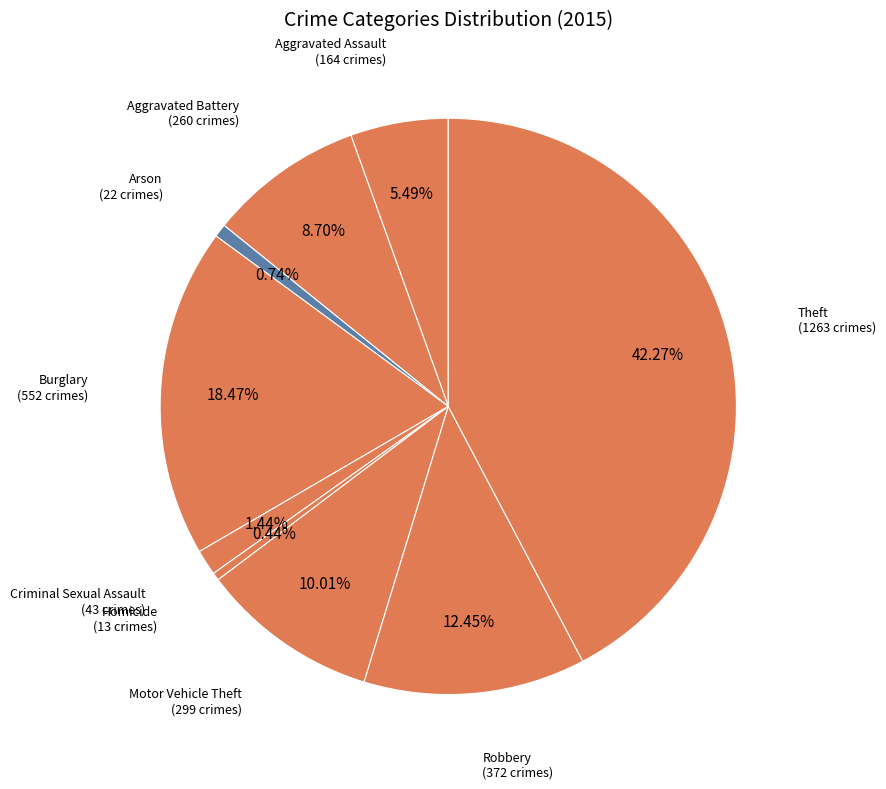

Does Criminal Sexual Assault represent more than half of the total?

No